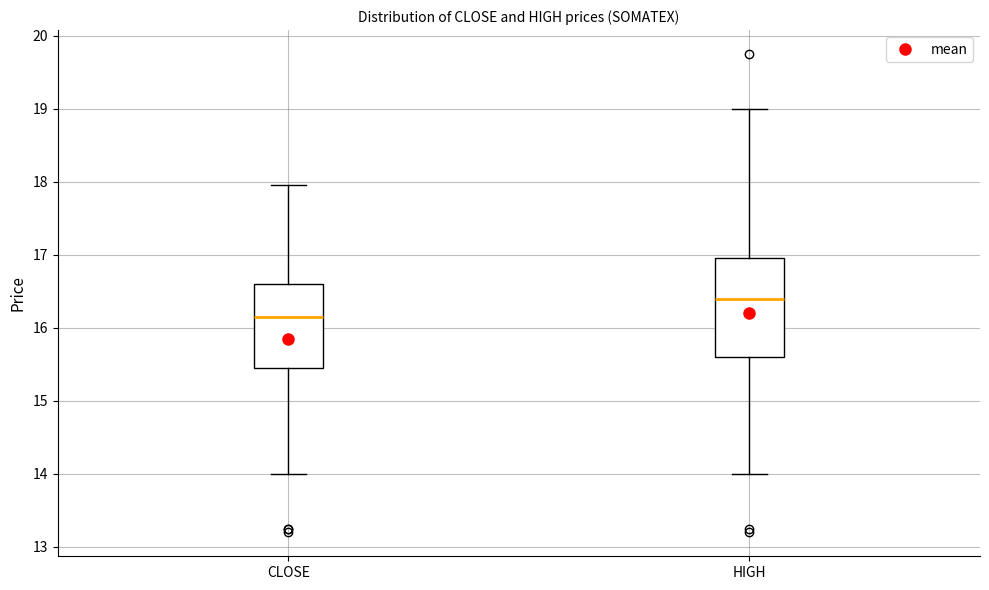

Where does the upper whisker of the box for HIGH end on the y-axis? The values are not printed on the chart, so give them approximately, as read against the axis.

19.0